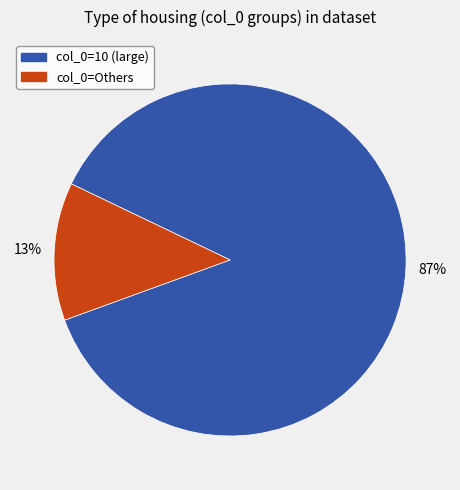

Is there a majority slice in this chart?

Yes